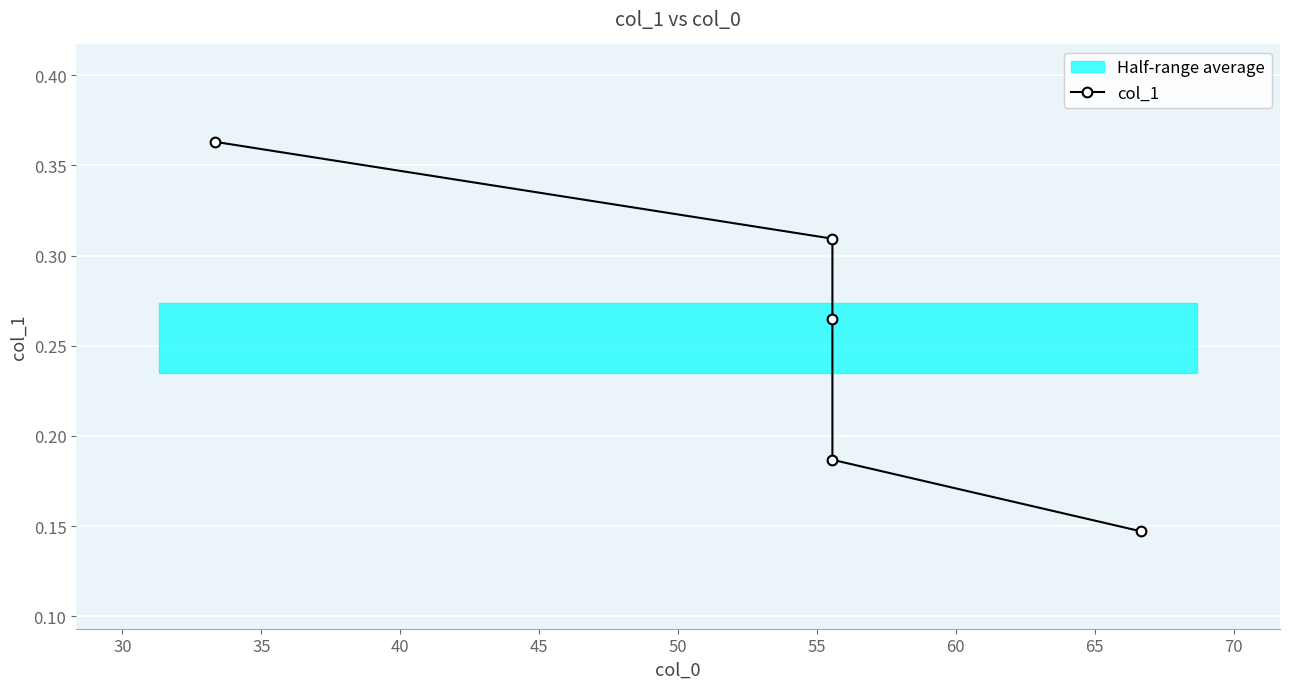

What is the average value?

0.3